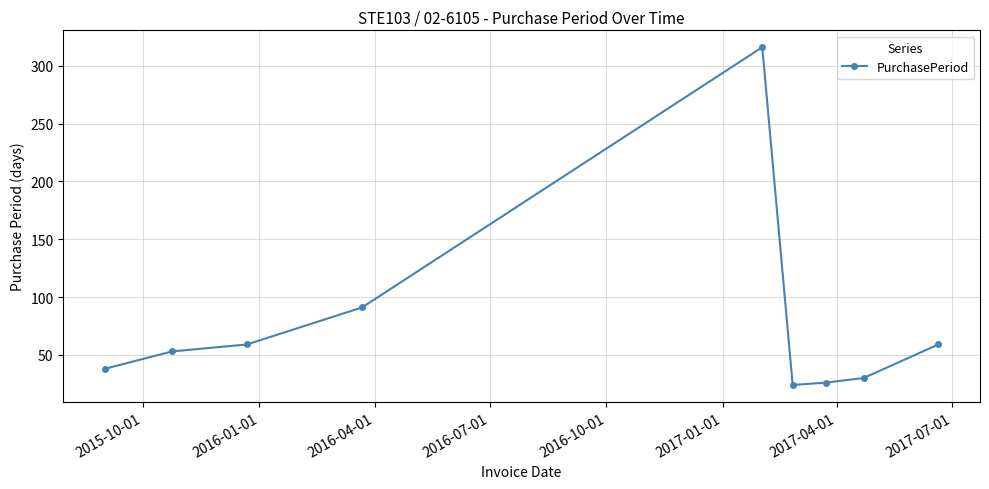

What is the sum of all values?

696